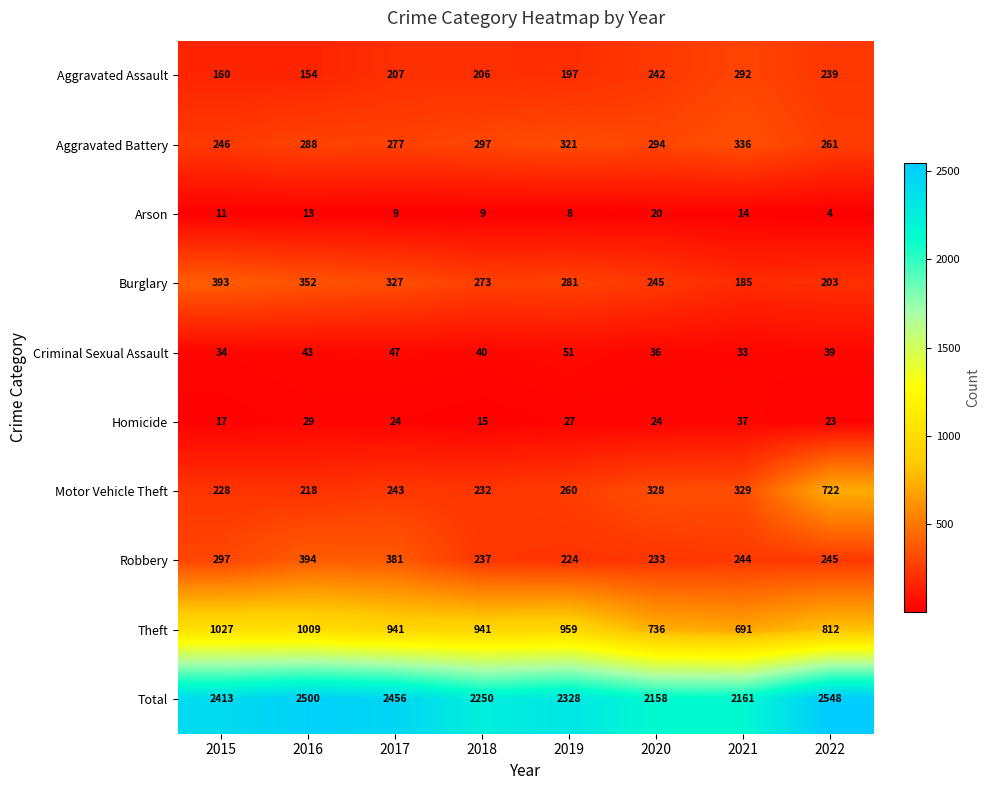

At which category does the chart reach its peak across all series?

2022